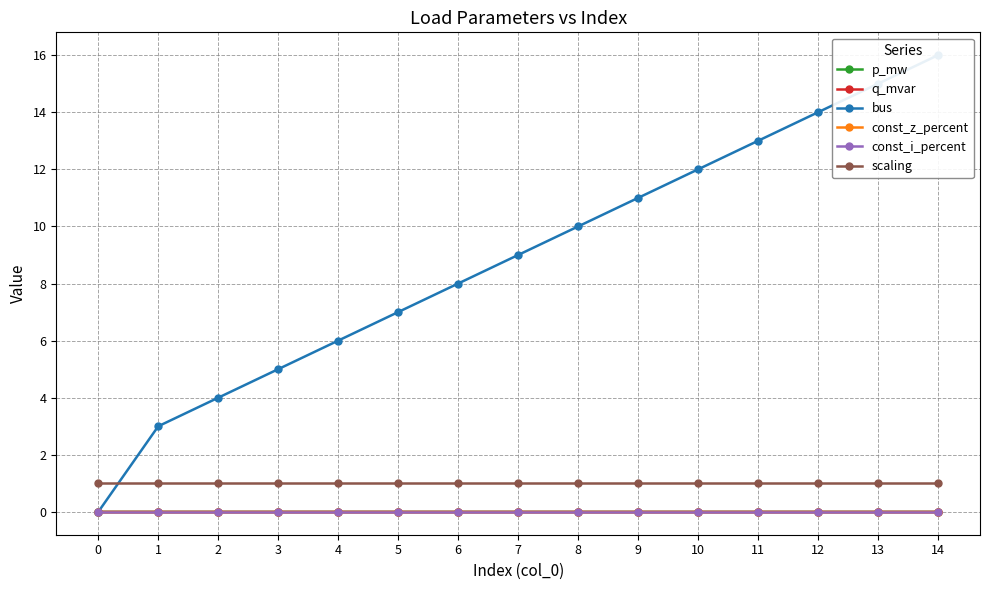

Which series has the largest range (max minus min)?

bus